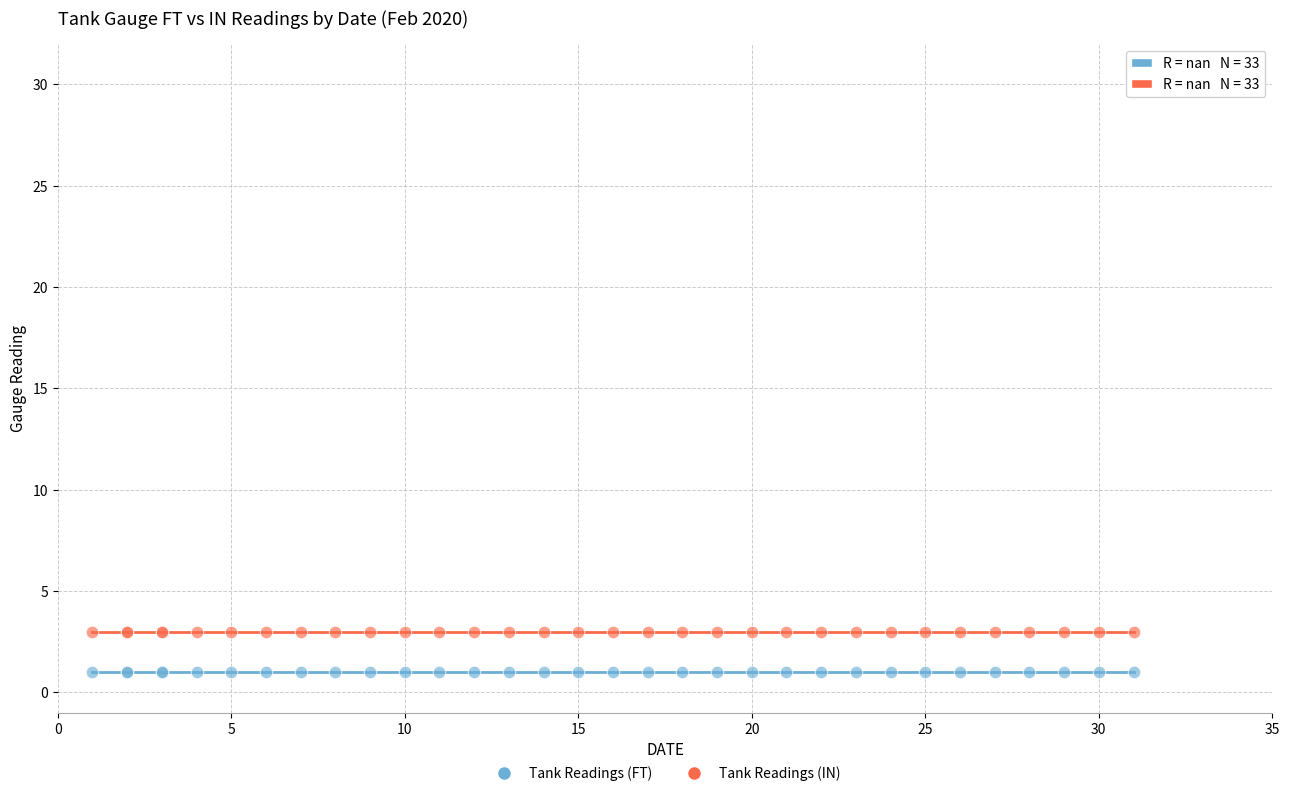

Which series reaches the minimum Y coordinate?

Tank Readings (FT)